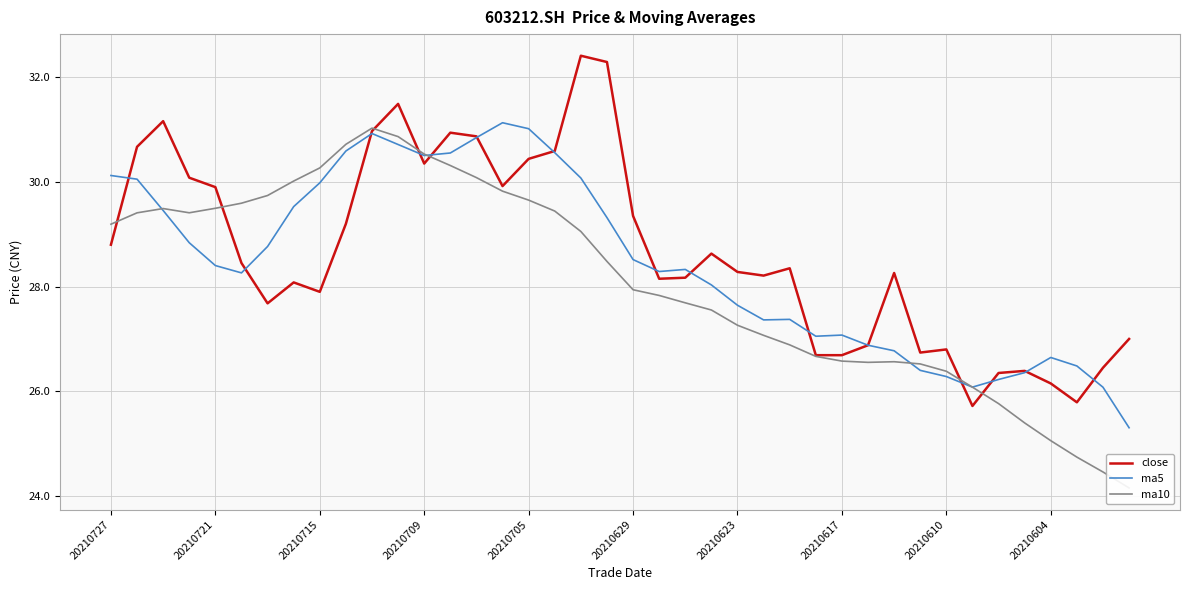

How many data points in ma10 are above 28?

20